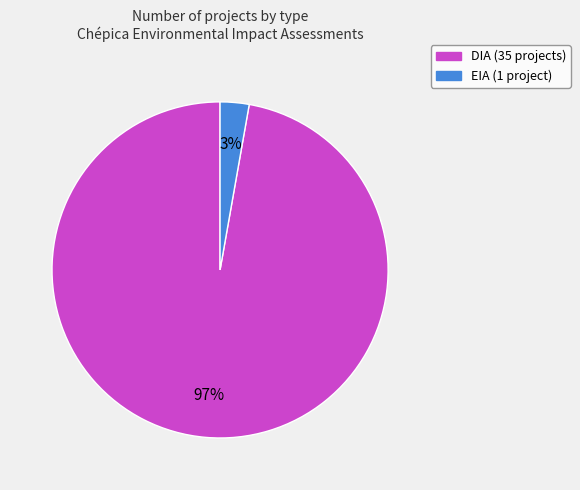

Does DIA account for over 50% of the chart?

Yes